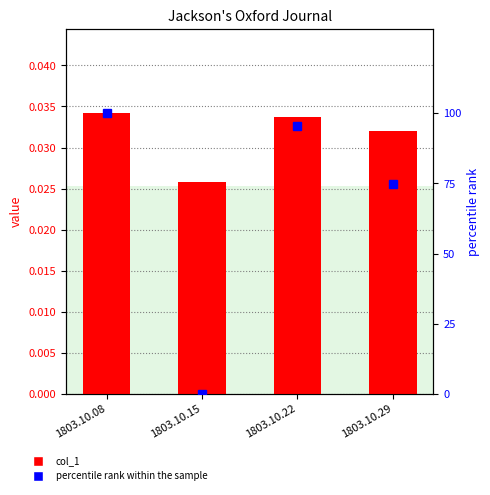

Rank the categories by col_1 value from highest to lowest.

1803.10.08, 1803.10.22, 1803.10.29, 1803.10.15